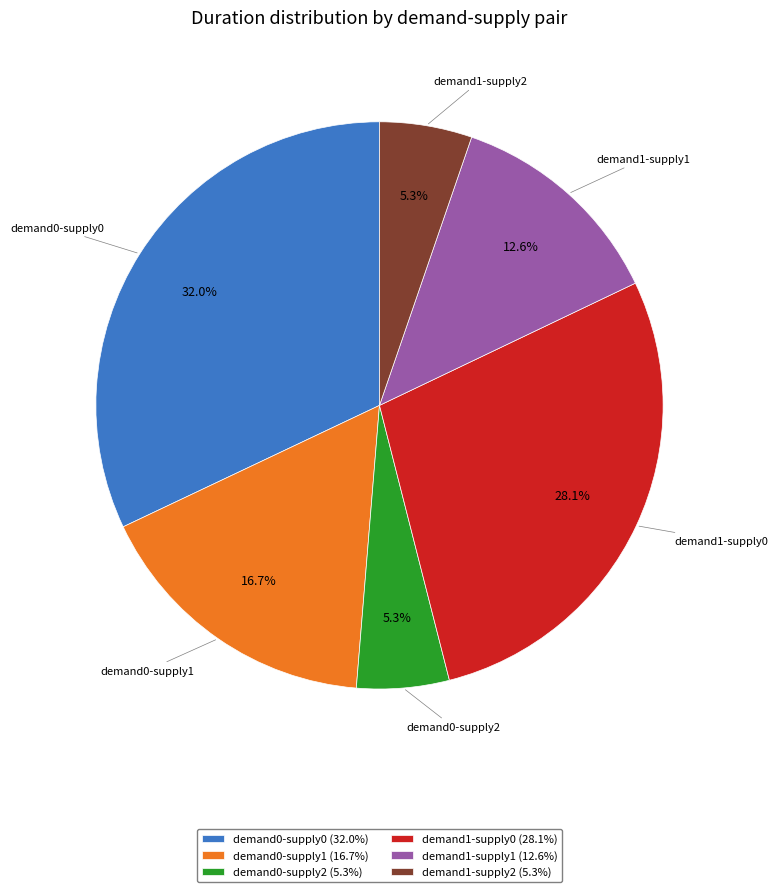

Count the number of slices in the pie.

6